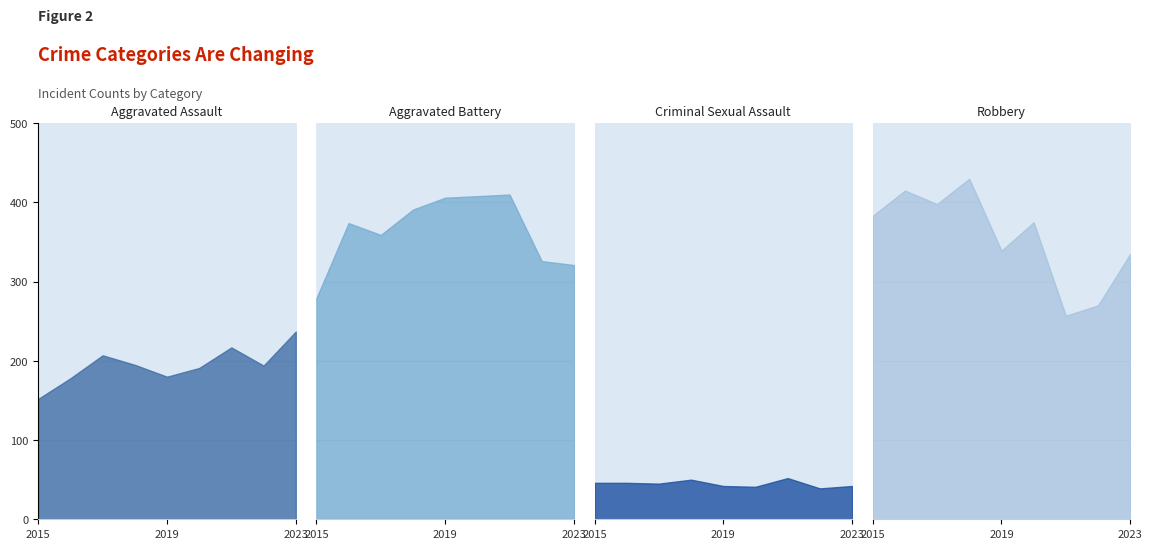

Which series has the widest spread of values?

Robbery